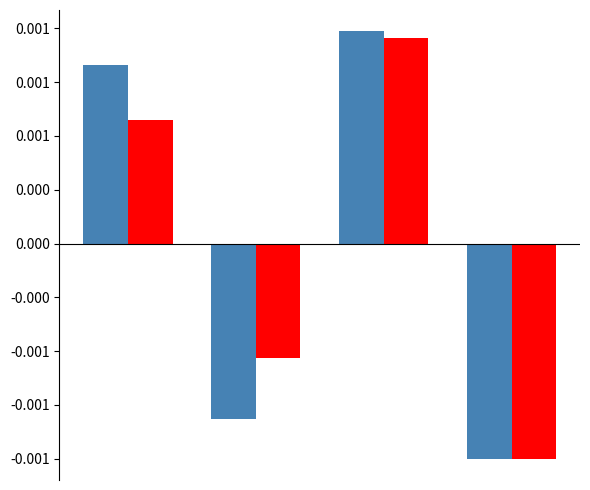

Are the bars grouped side by side (vs. stacked)?

Yes